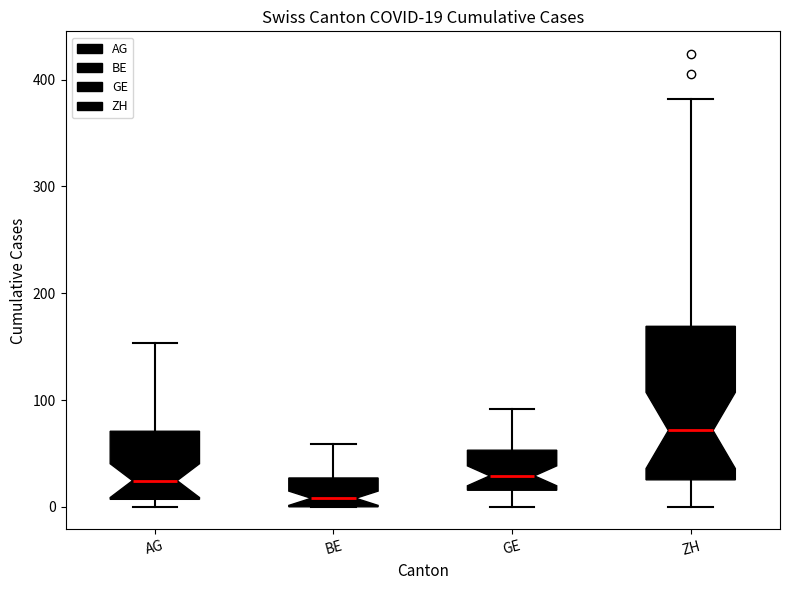

Which box's median line is the lowest?

BE